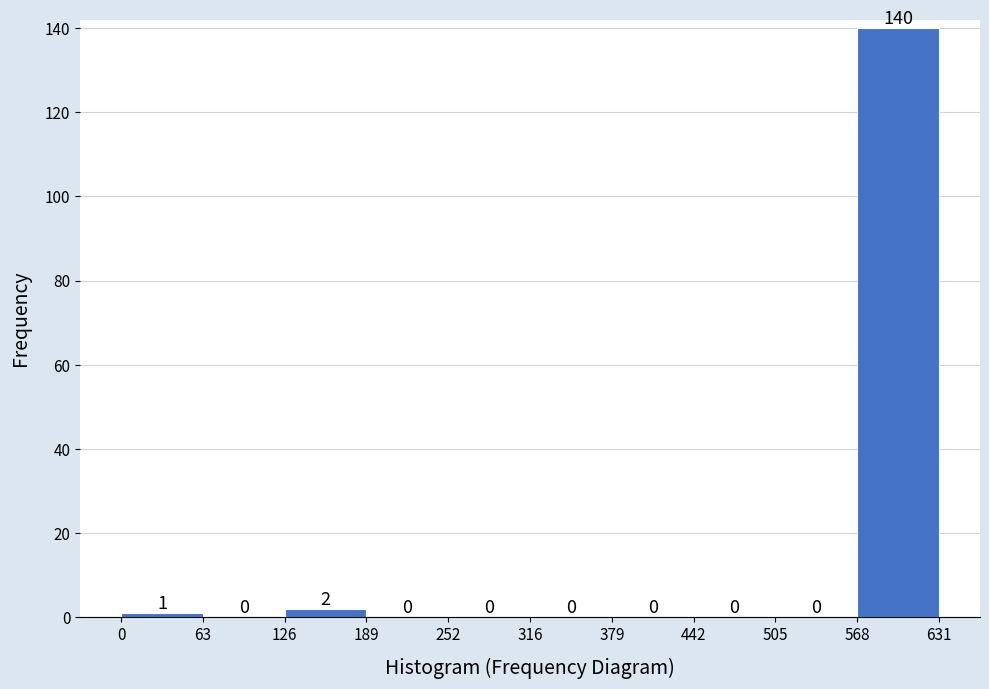

Reading left to right, transcribe this chart: for each bar, give the range it covers on the x-axis and its height.

0 to 63: 1
63 to 126: 0
126 to 189: 2
189 to 252: 0
252 to 316: 0
316 to 379: 0
379 to 442: 0
442 to 505: 0
505 to 568: 0
568 to 631: 140